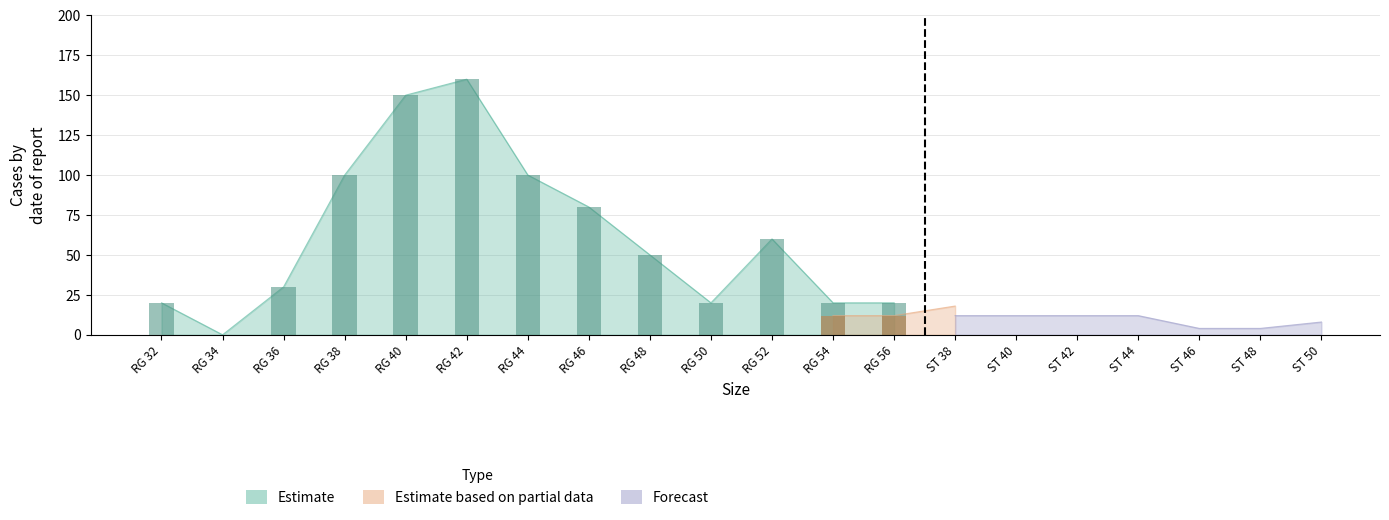

Is it true that Estimate equals 155 at RG 44?

False